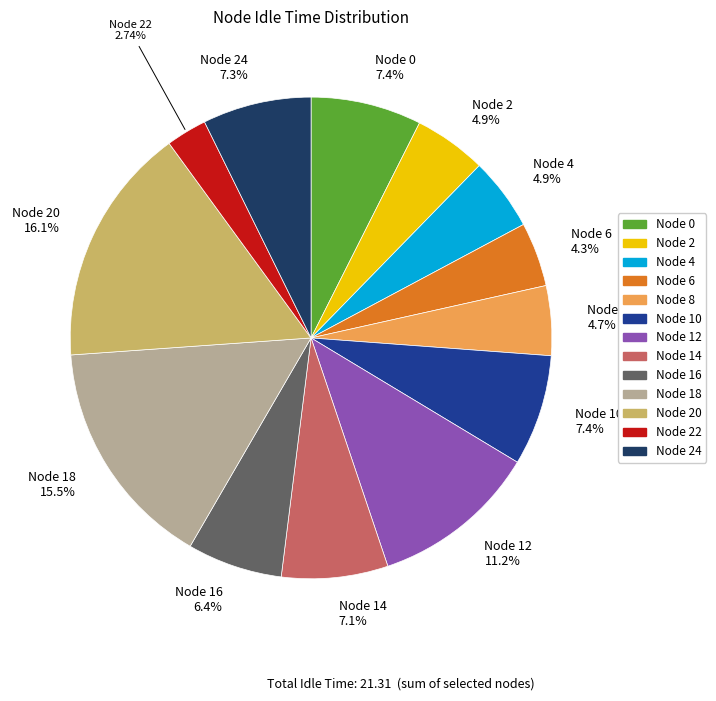

Is there any slice that represents more than half of the pie?

No